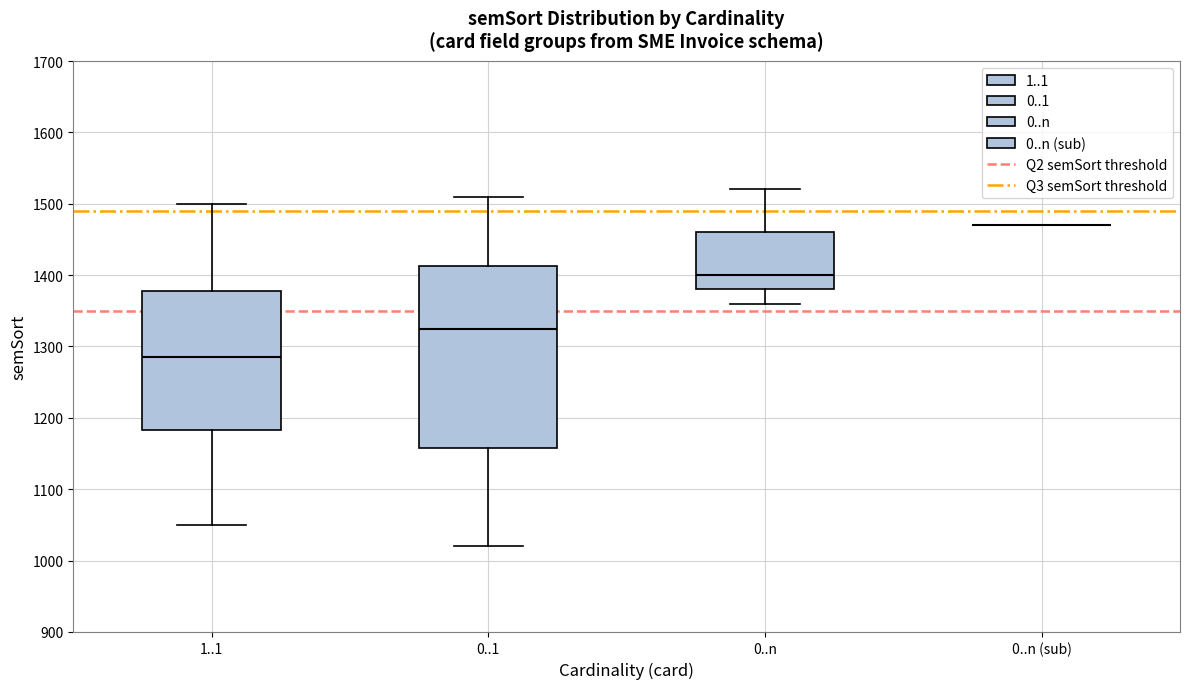

Where does the upper whisker of the box for 0..1 end on the y-axis? The values are not printed on the chart, so give them approximately, as read against the axis.

1510